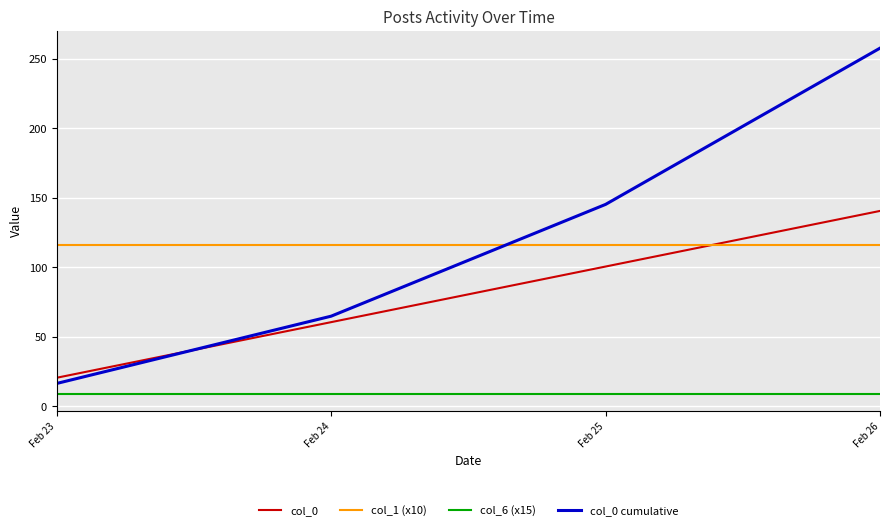

What is the approximate value of col_0 at Feb 26?

140.5